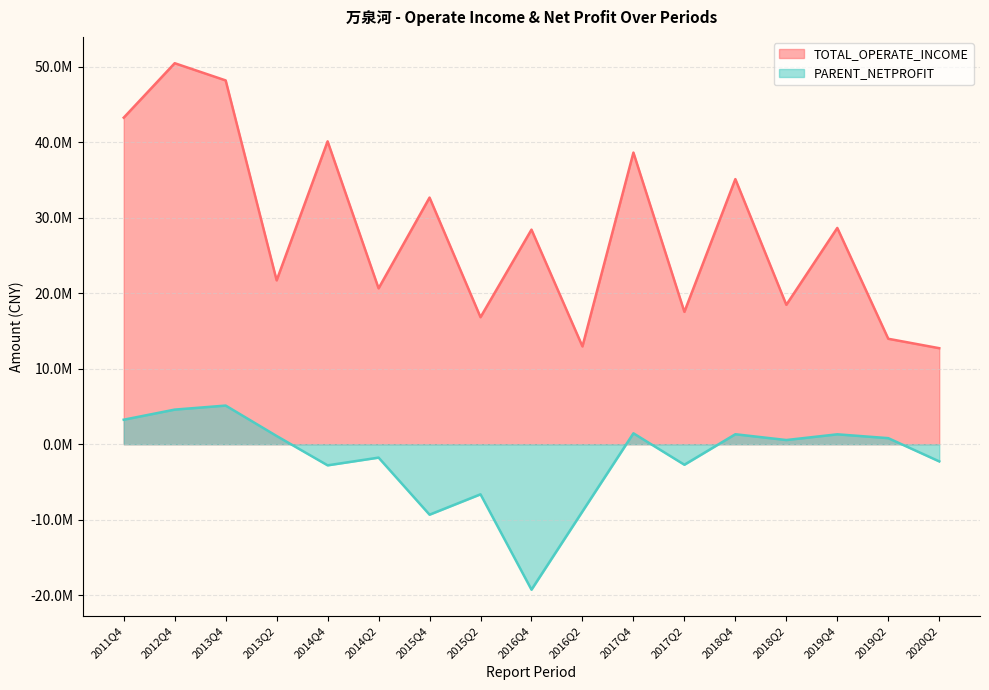

How many data points does each series have?

17